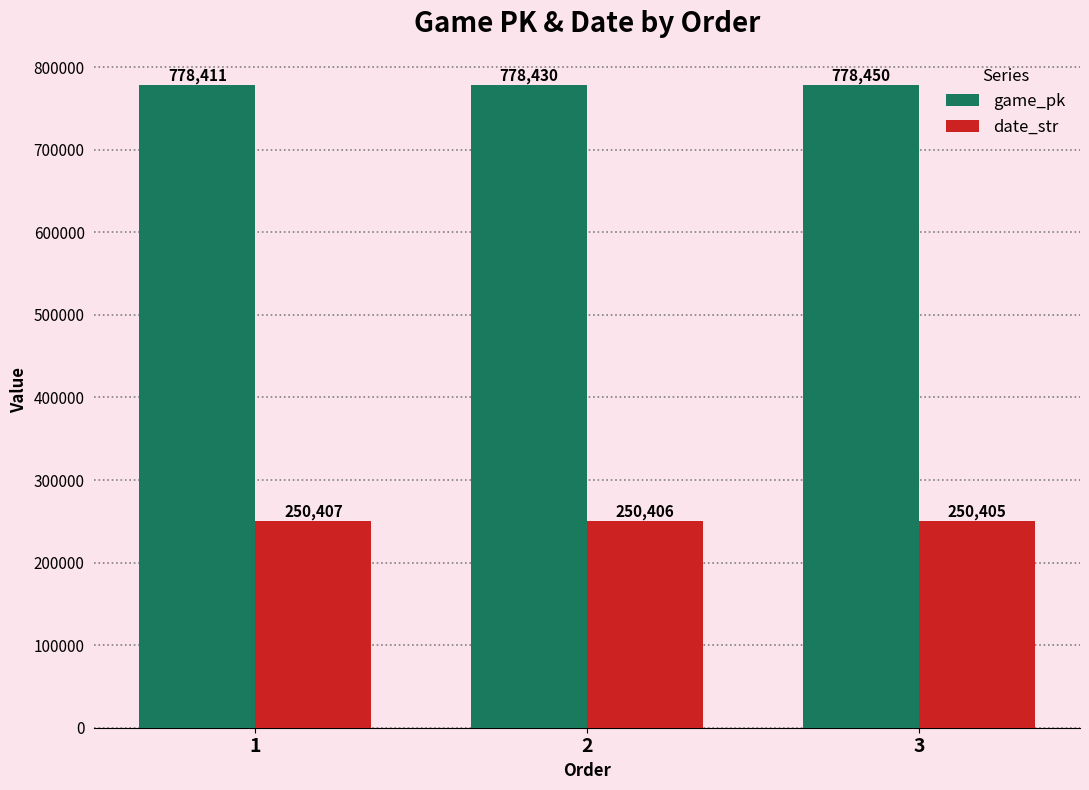

Is the value of game_pk at 2 greater than the value of date_str at 2?

Yes